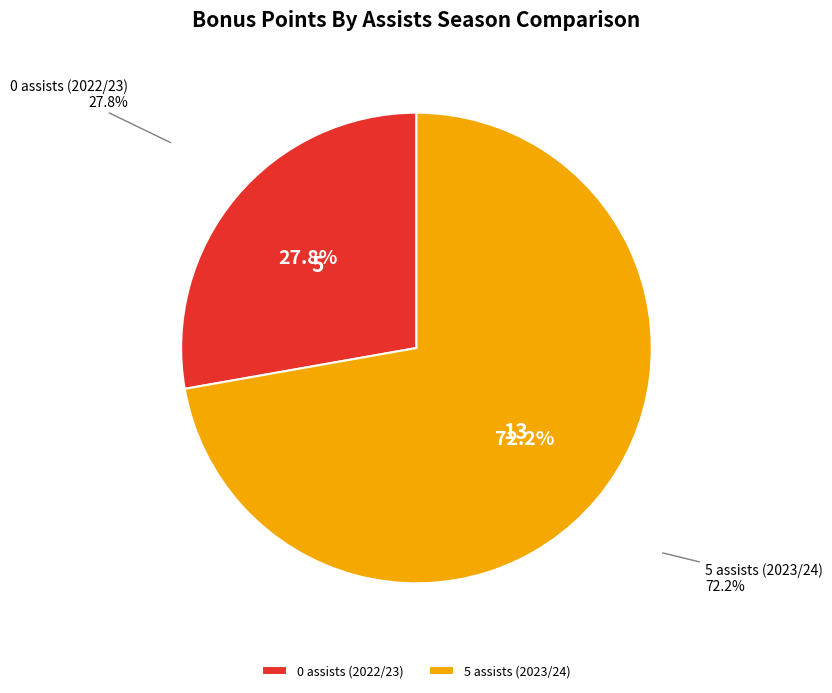

Is it true that 5 assists (2023/24) is 79% of the pie?

False